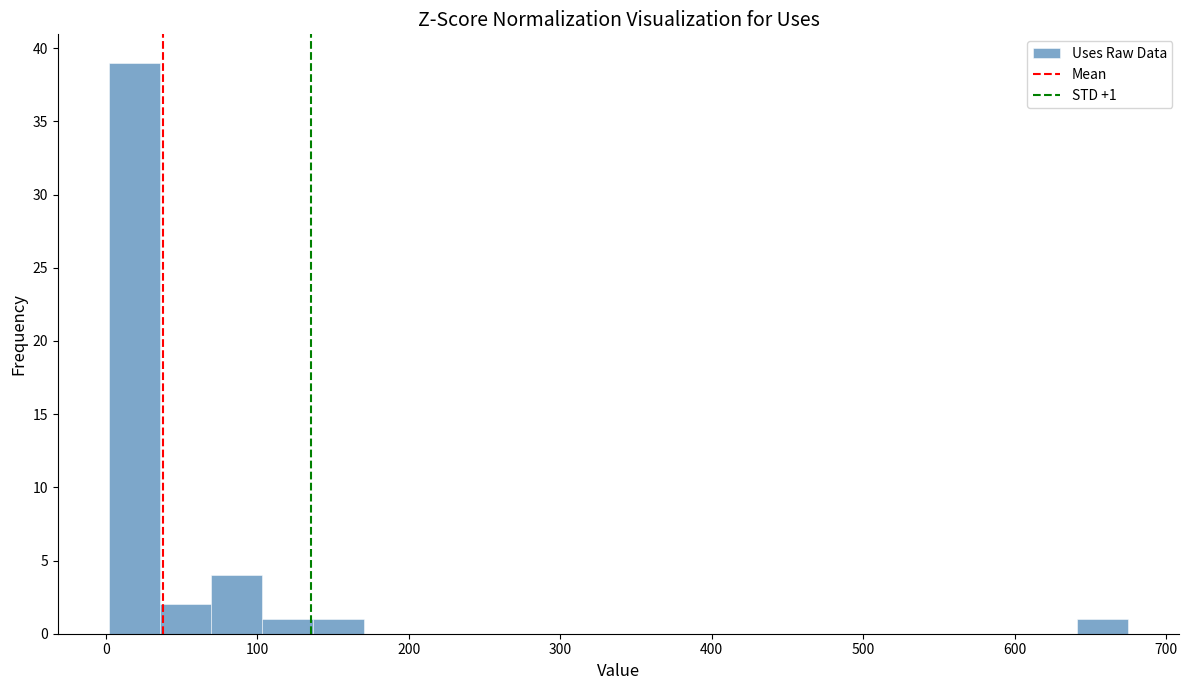

Around what value on the x-axis is the tallest bar? Give the approximate position of its centre, as read against the axis.

20